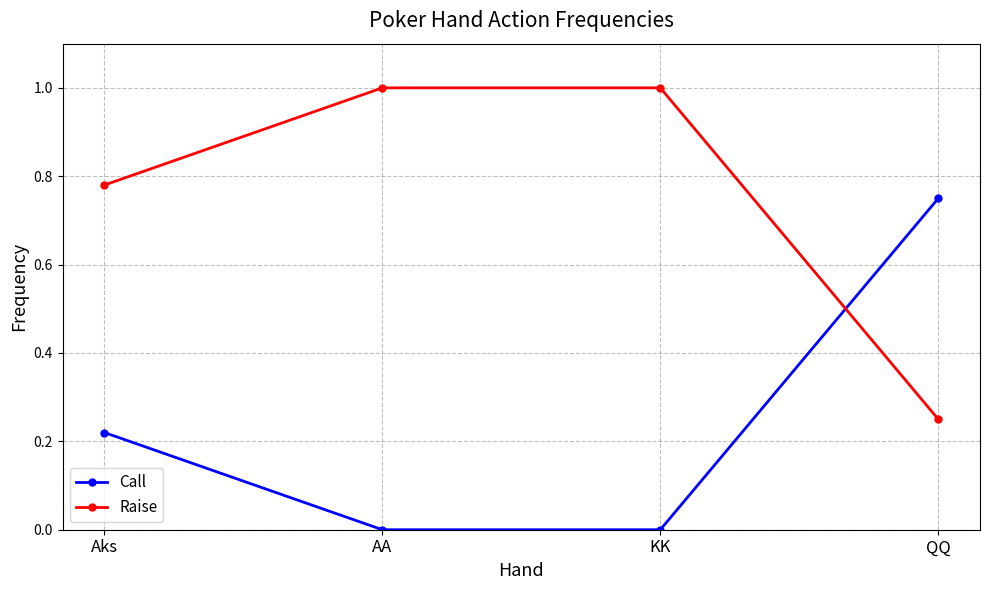

What is the difference between the Call values at QQ and Aks?

0.5